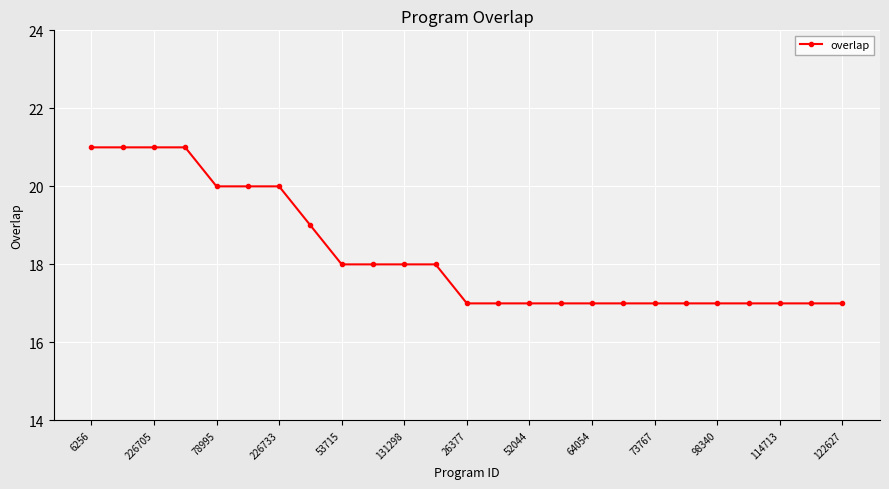

What is the sum of all values?

456